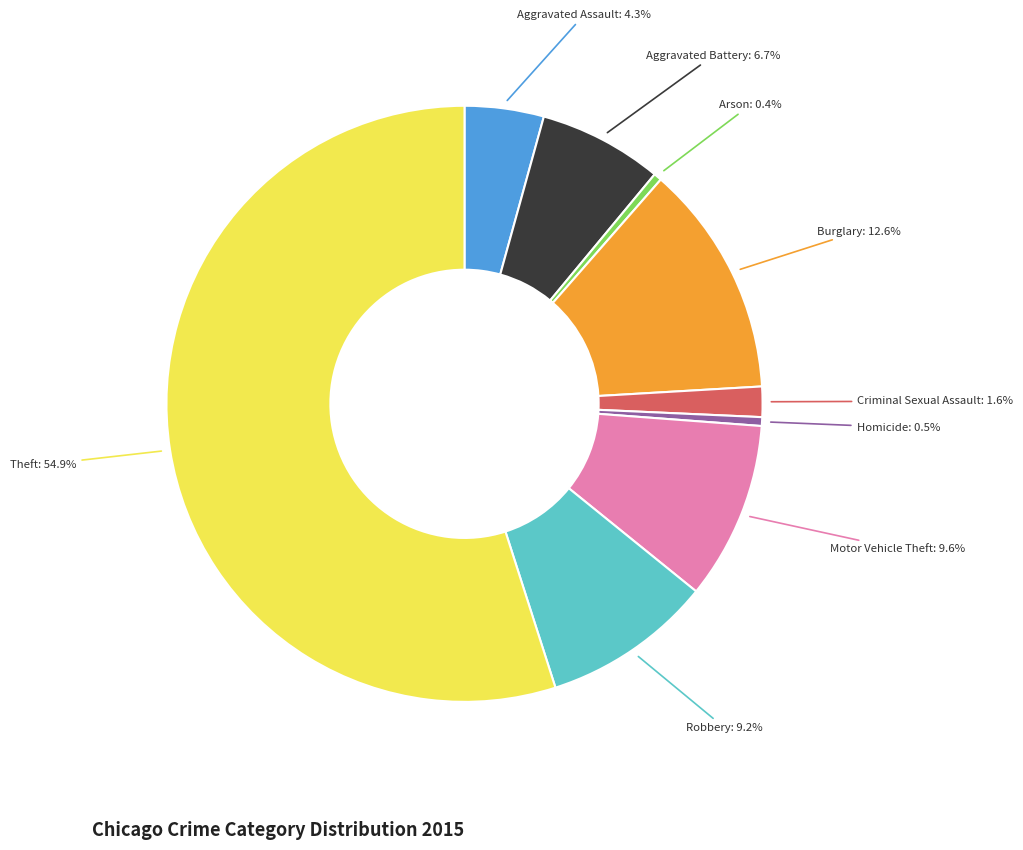

Is there a majority slice in this chart?

Yes